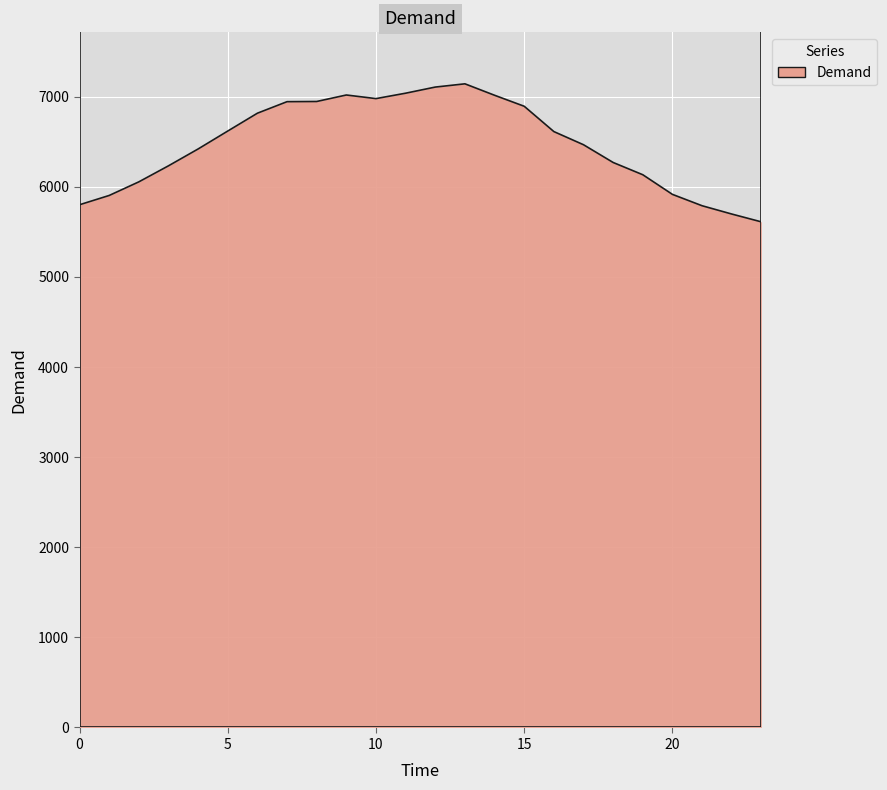

How many lines are shown in the chart?

1